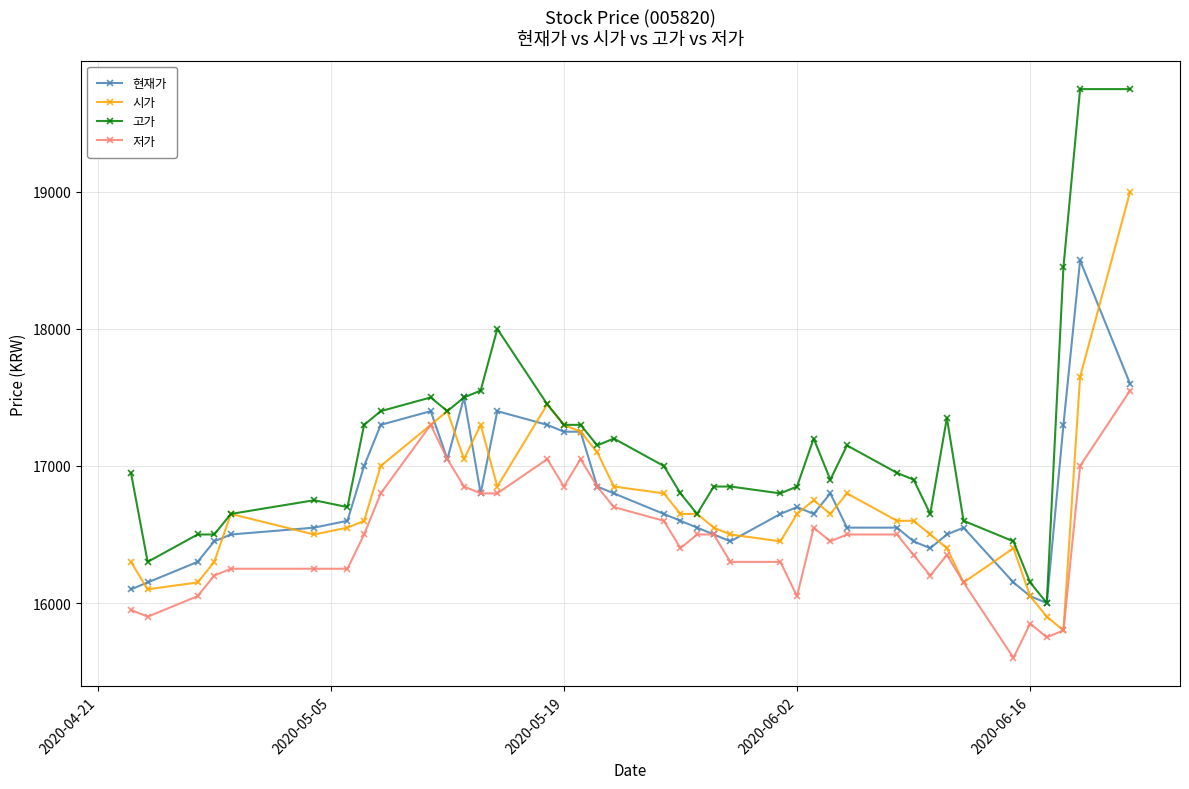

Which series has the largest total across all categories?

고가